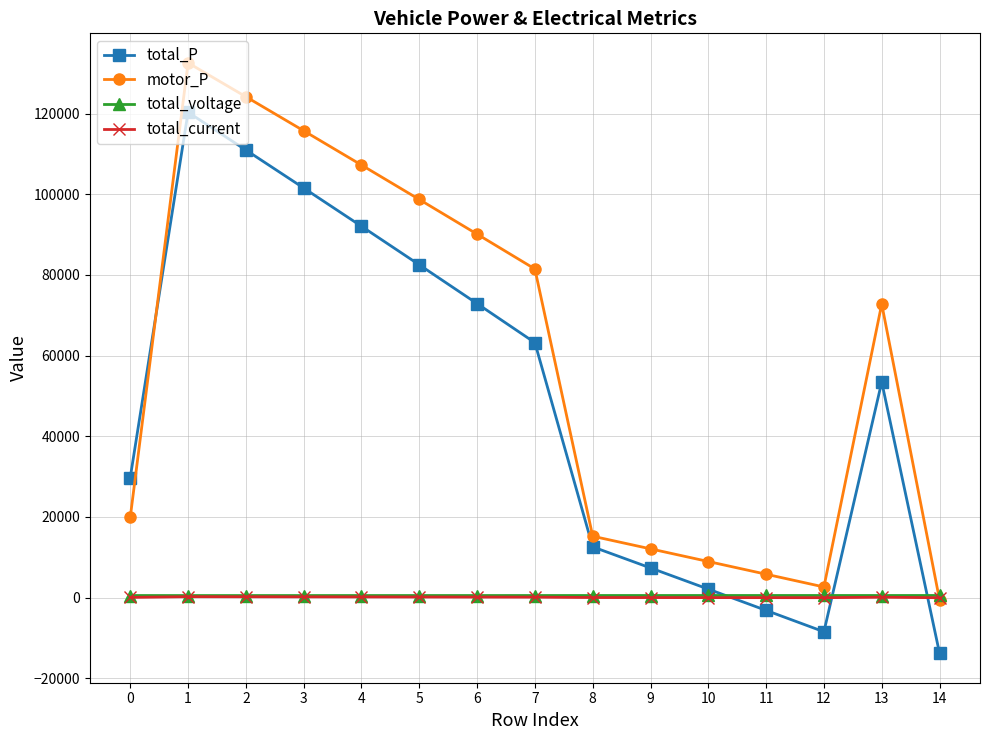

What are all the series names shown in the legend?

total_P, motor_P, total_voltage, total_current